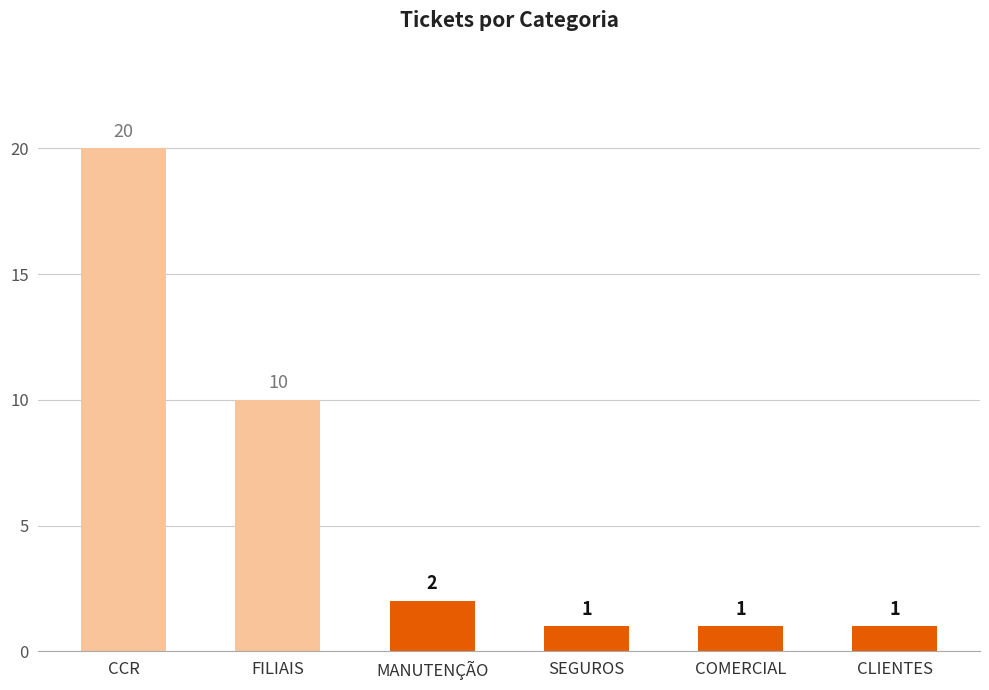

Are the bars grouped side by side (vs. stacked)?

No